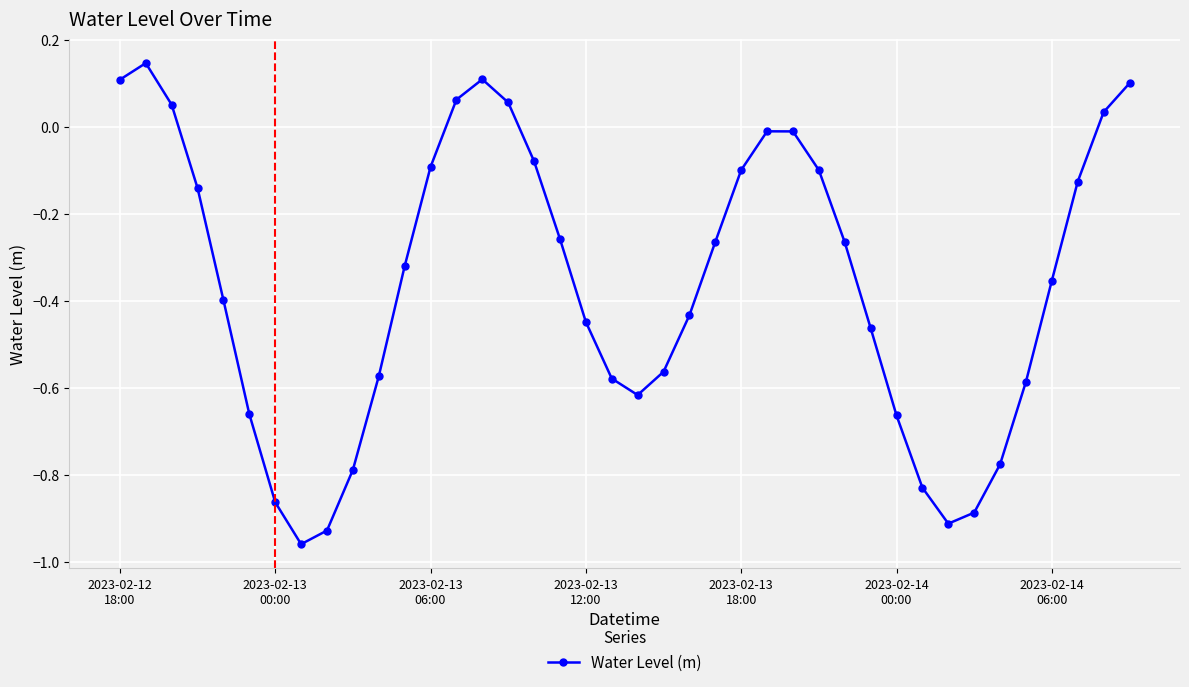

How many positive values are there?

8